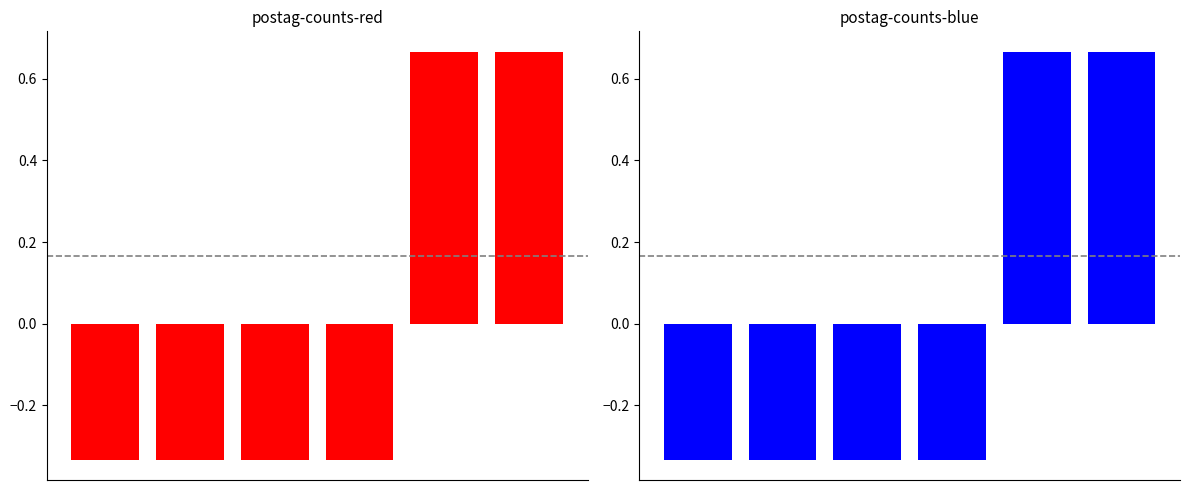

The chart shows a value of 0.9 at 4. True or false?

False